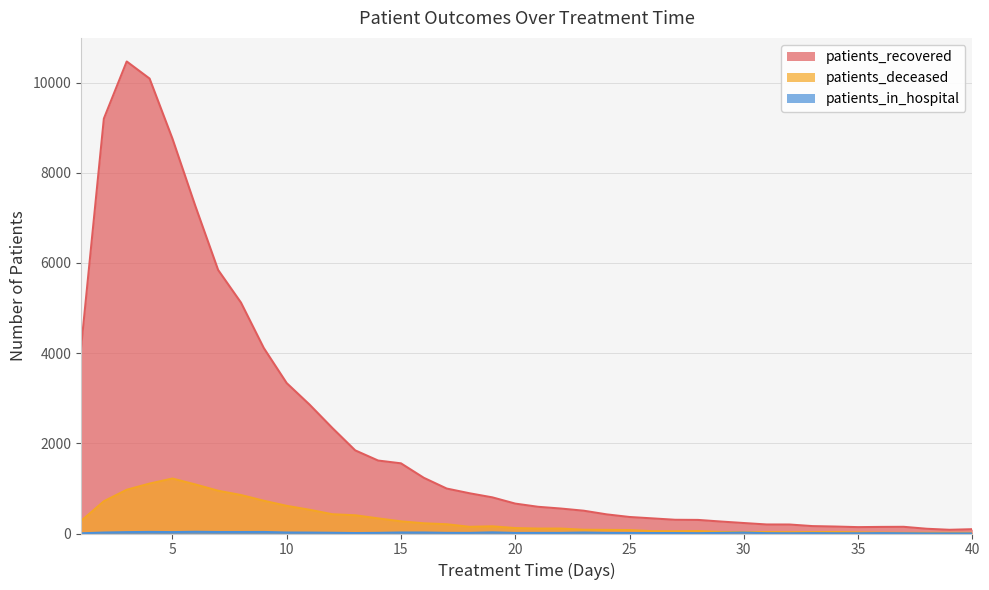

What are all the series names shown in the legend?

patients_recovered, patients_deceased, patients_in_hospital